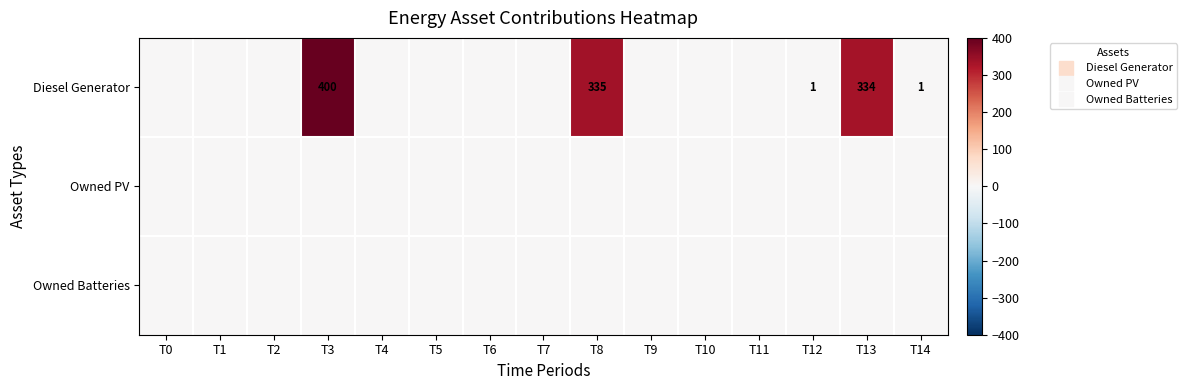

Rank the series at T11 from lowest to highest value.

Diesel Generator, Owned PV, Owned Batteries